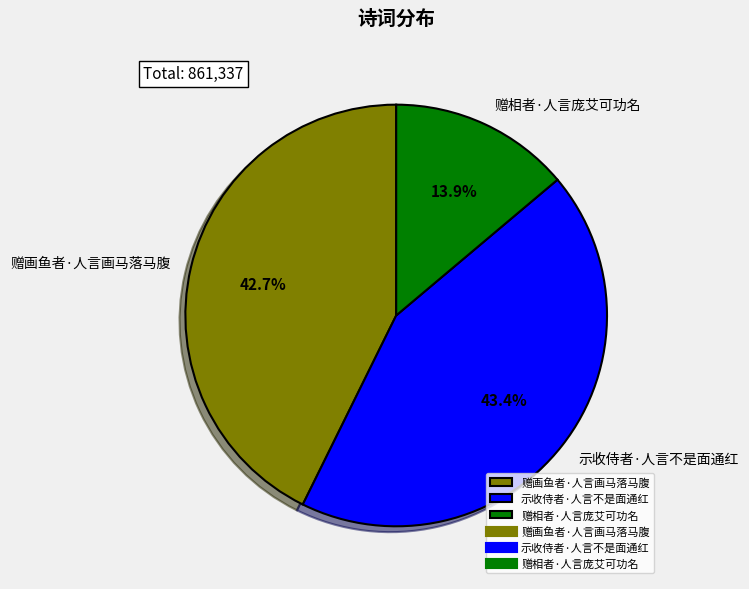

Is there a majority slice in this chart?

No